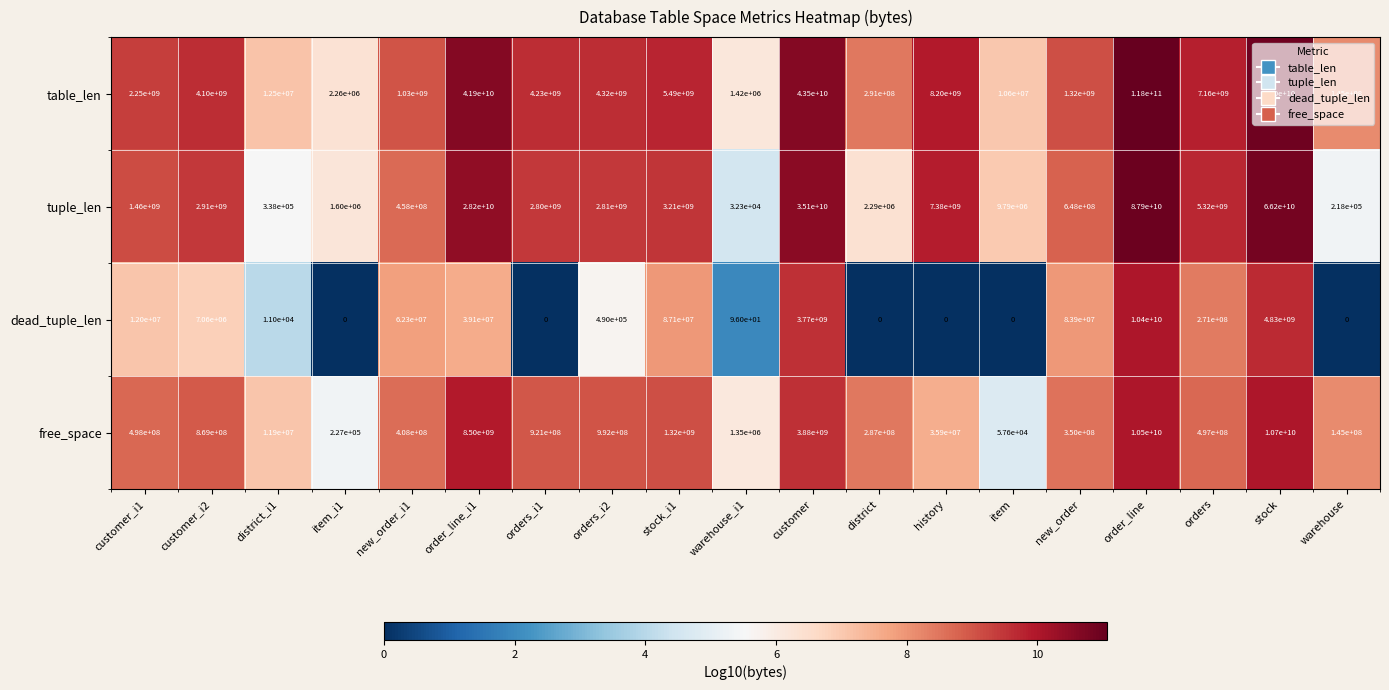

Rank the series by their maximum value, from lowest to highest.

dead_tuple_len, free_space, tuple_len, table_len